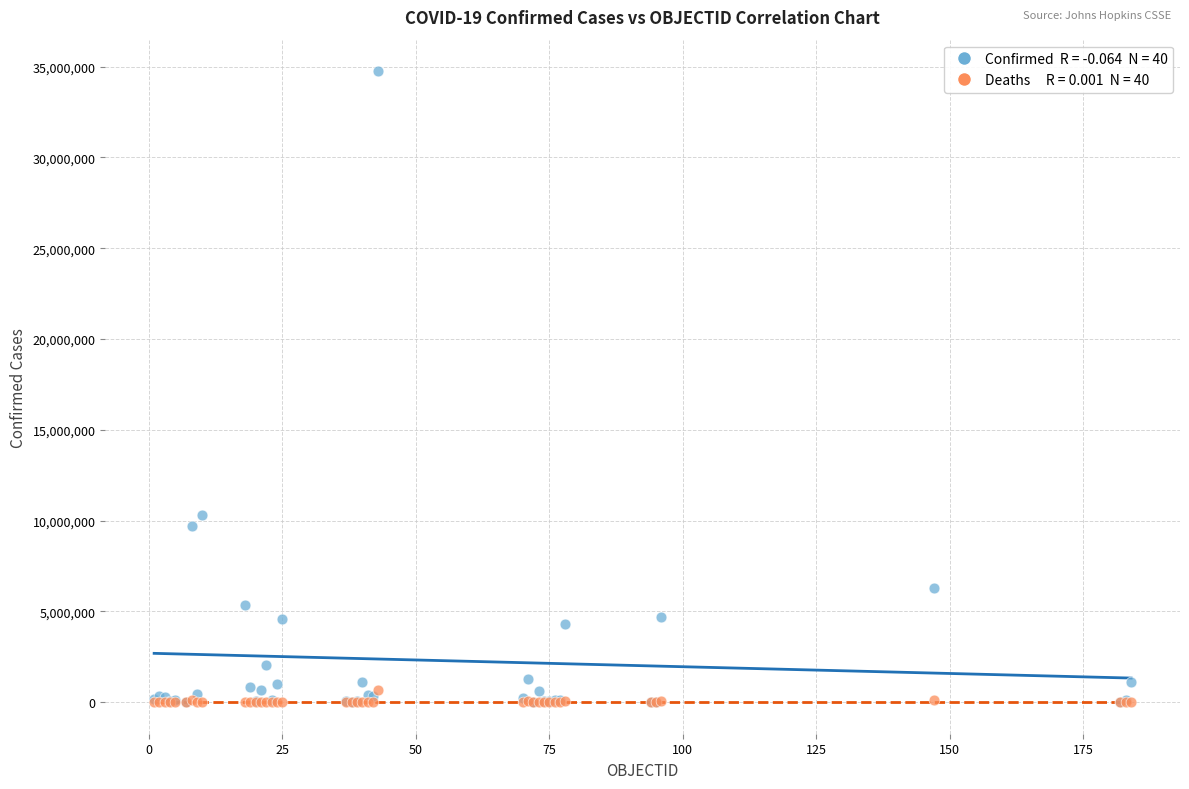

Across all series, what Y value is closest to 17373241?

10310525